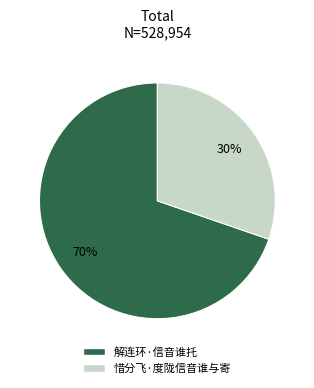

Which category has the biggest portion of the pie?

解连环·信音谁托